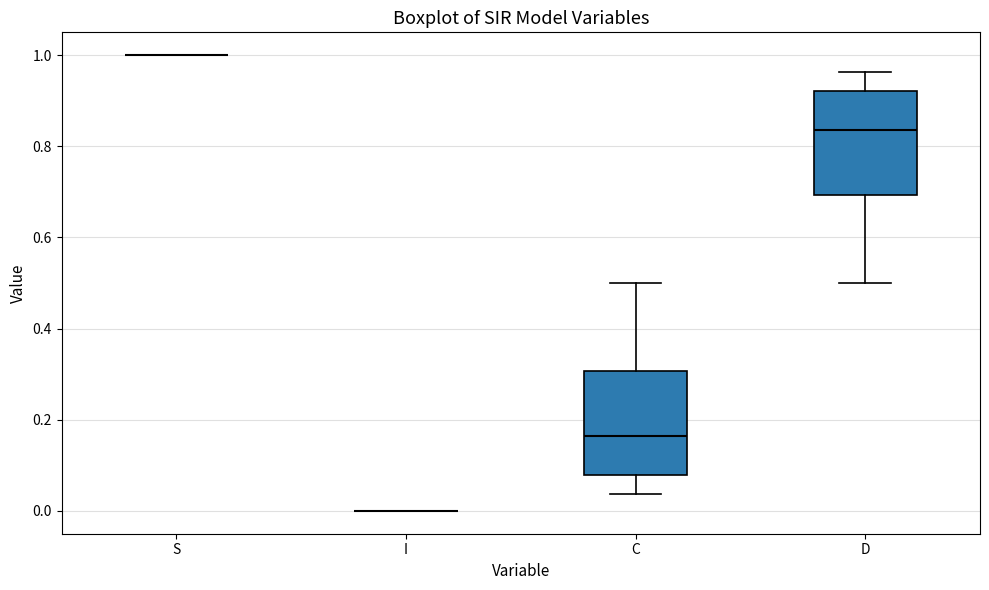

Reading left to right, transcribe this box plot: for each box, give where its median line is, the range the box spans, and where its two whiskers end, as read against the y-axis. The values are not printed on the chart, so give them approximately, as read against the axis.

S: box collapsed to a line at 1.00, whiskers 1.00 to 1.00
I: box collapsed to a line at 0.00, whiskers 0.00 to 0.00
C: median 0.16, box 0.08 to 0.30, whiskers 0.04 to 0.50
D: median 0.84, box 0.70 to 0.92, whiskers 0.50 to 0.96